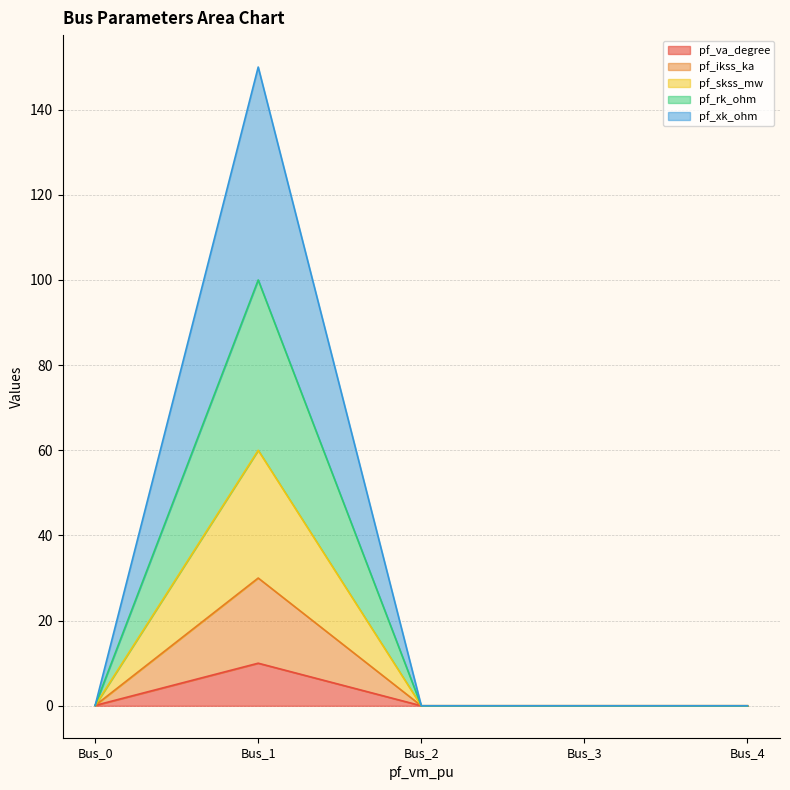

Does the chart display data point markers on the line(s)?

No